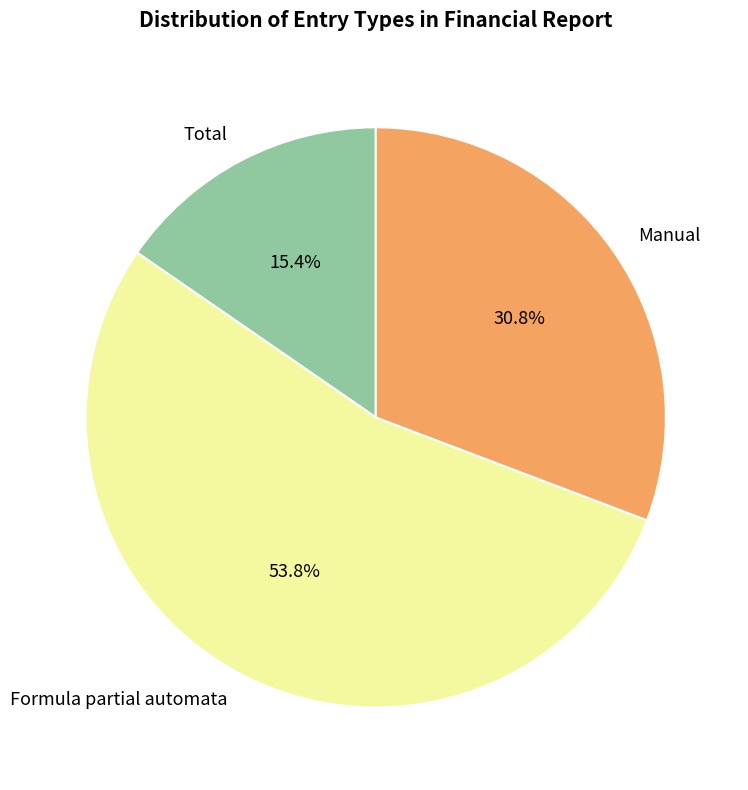

How many segments does this pie chart have?

3